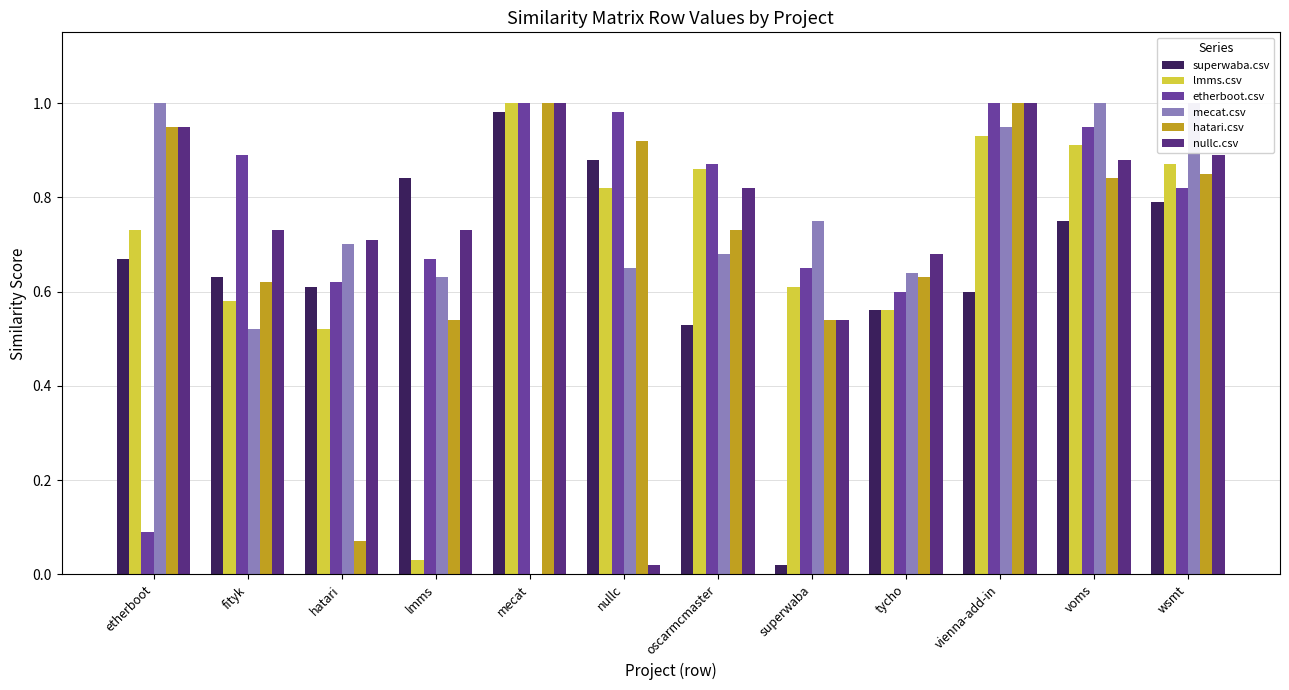

What is the sum of all mecat.csv values?

8.5